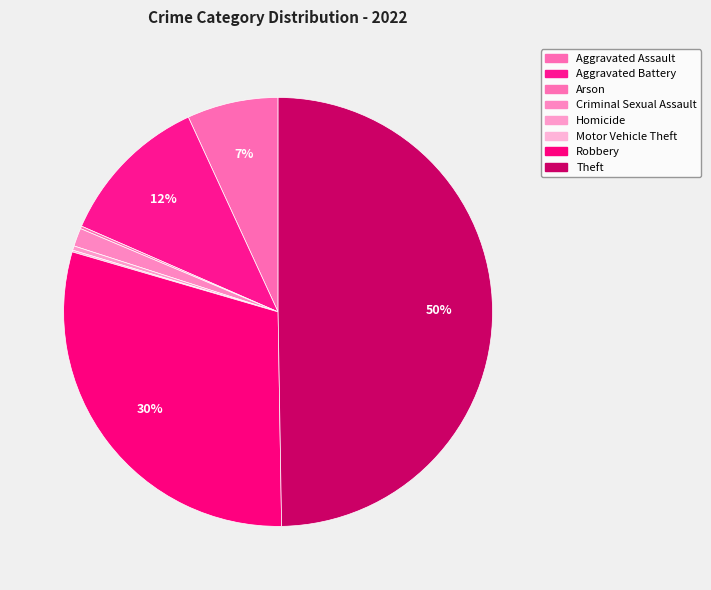

Which slice is the smallest?

Motor Vehicle Theft